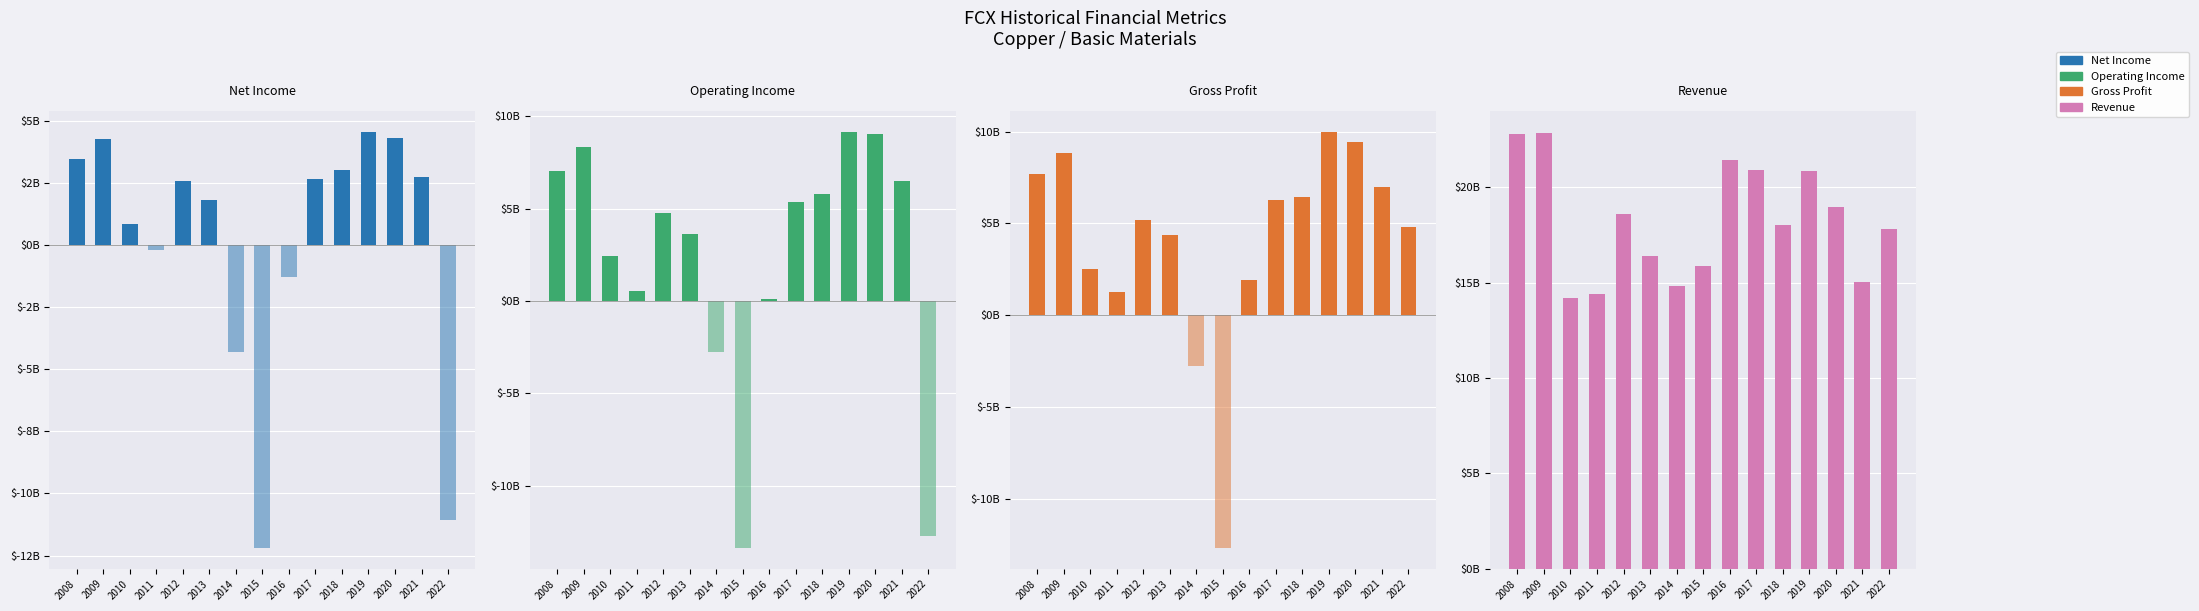

The value of Net Income at 2013 is 436445364. True or false?

False